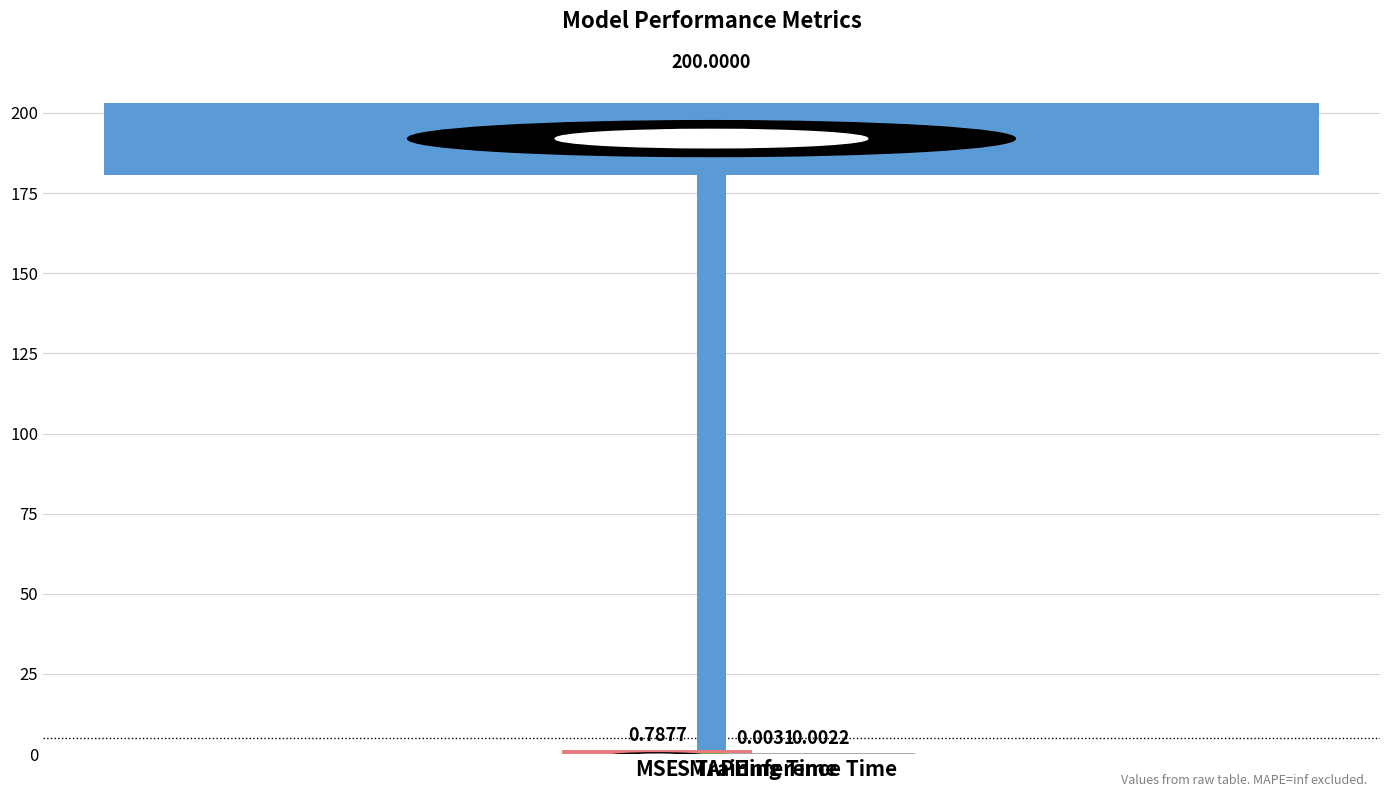

Which label corresponds to the smallest value in the chart?

Inference Time